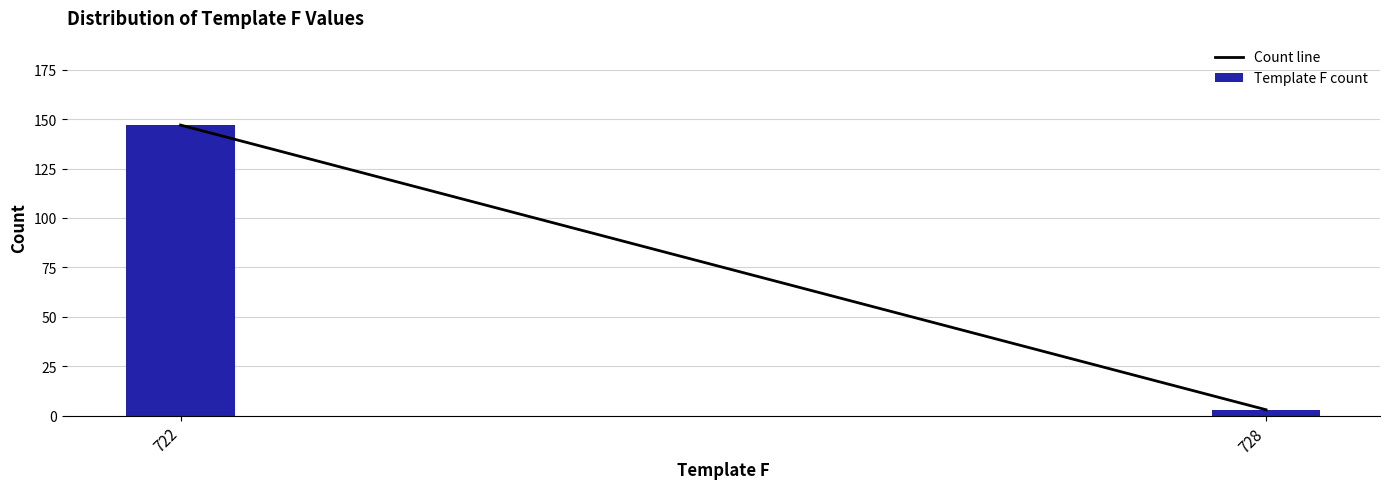

Reading left to right, list all the values displayed in this chart.

147	3